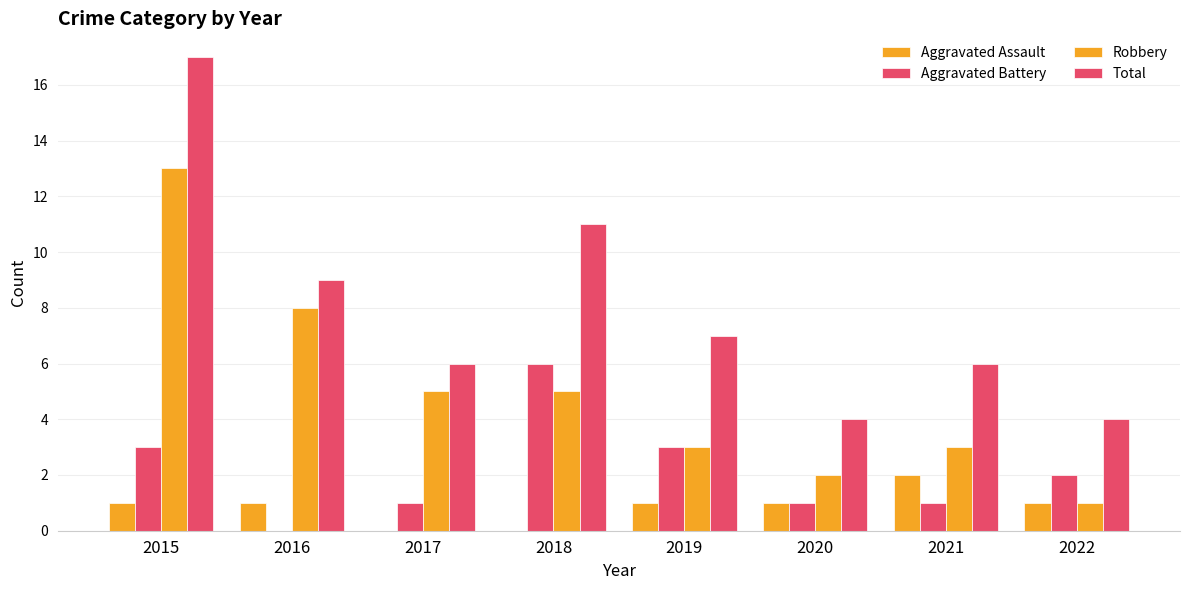

At 2016, list the series in order from smallest to largest.

Aggravated Battery, Aggravated Assault, Robbery, Total